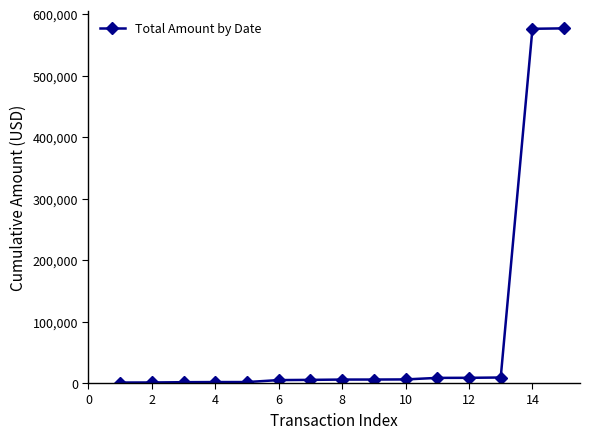

What is the average value?

80837.1